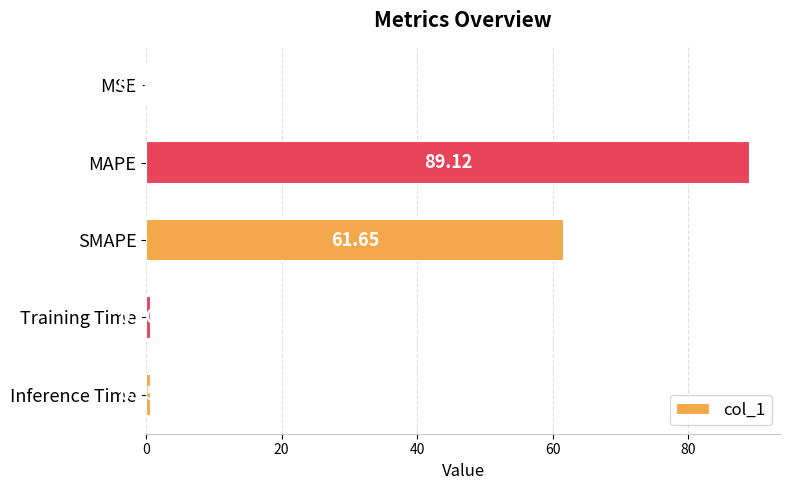

At which label is the value closest to 44?

SMAPE